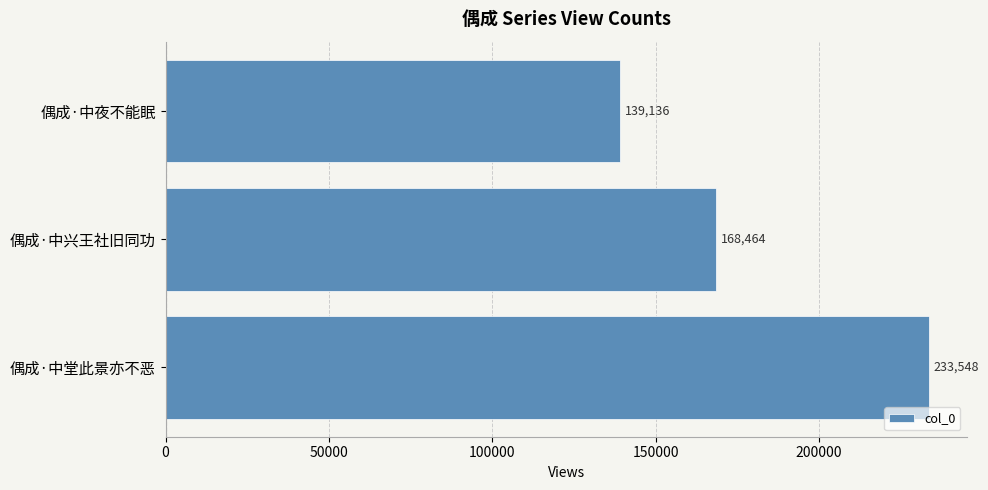

Reading bottom to top, extract all data points from this chart.

偶成·中堂此景亦不恶=233548	偶成·中兴王社旧同功=168464	偶成·中夜不能眠=139136